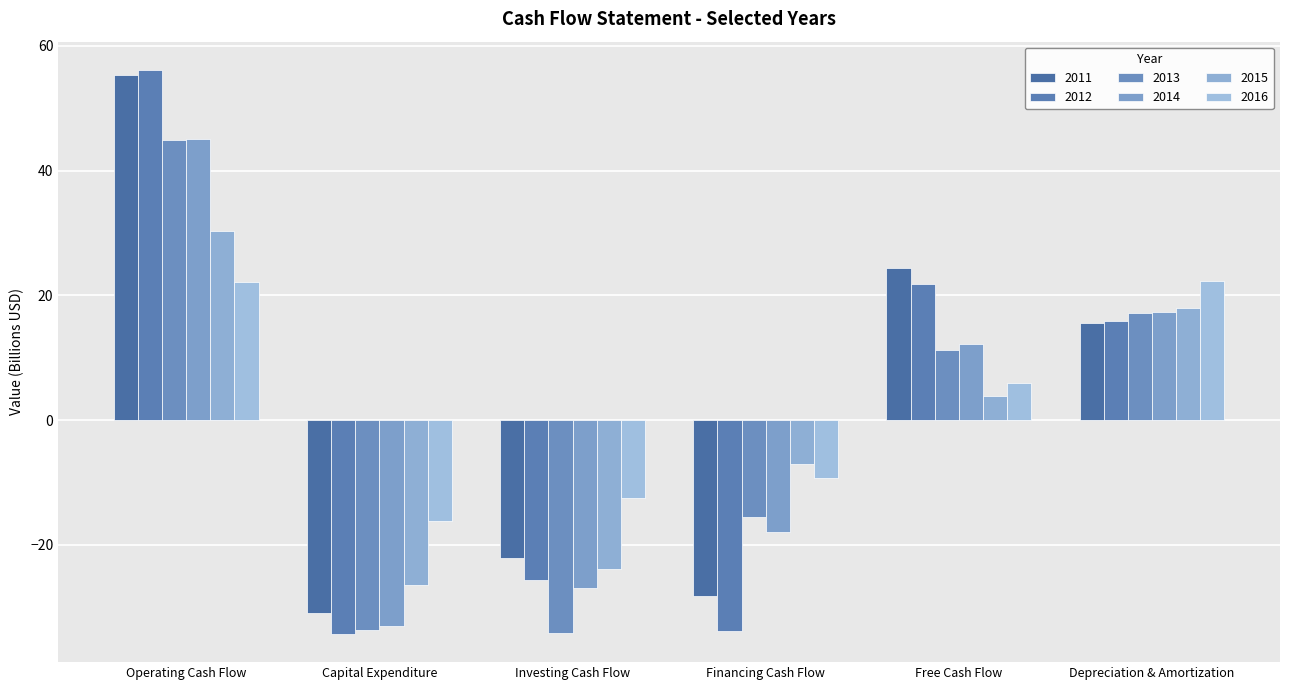

What is the difference between the second highest and second lowest values in the 2012 series?

55.8